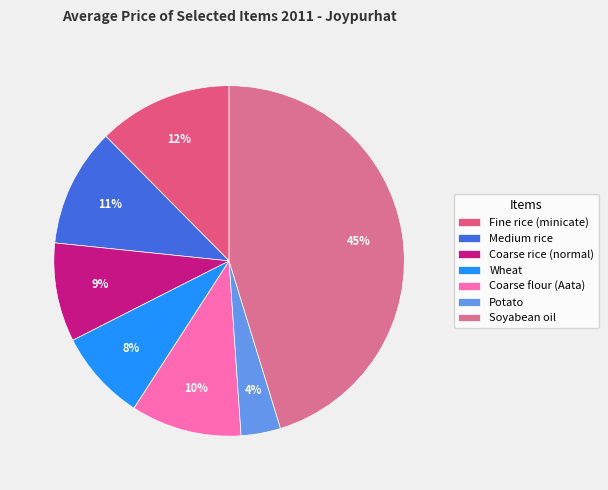

Rank the categories by value from highest to lowest.

Soyabean oil, Fine rice (minicate), Medium rice, Coarse flour (Aata), Coarse rice (normal), Wheat, Potato